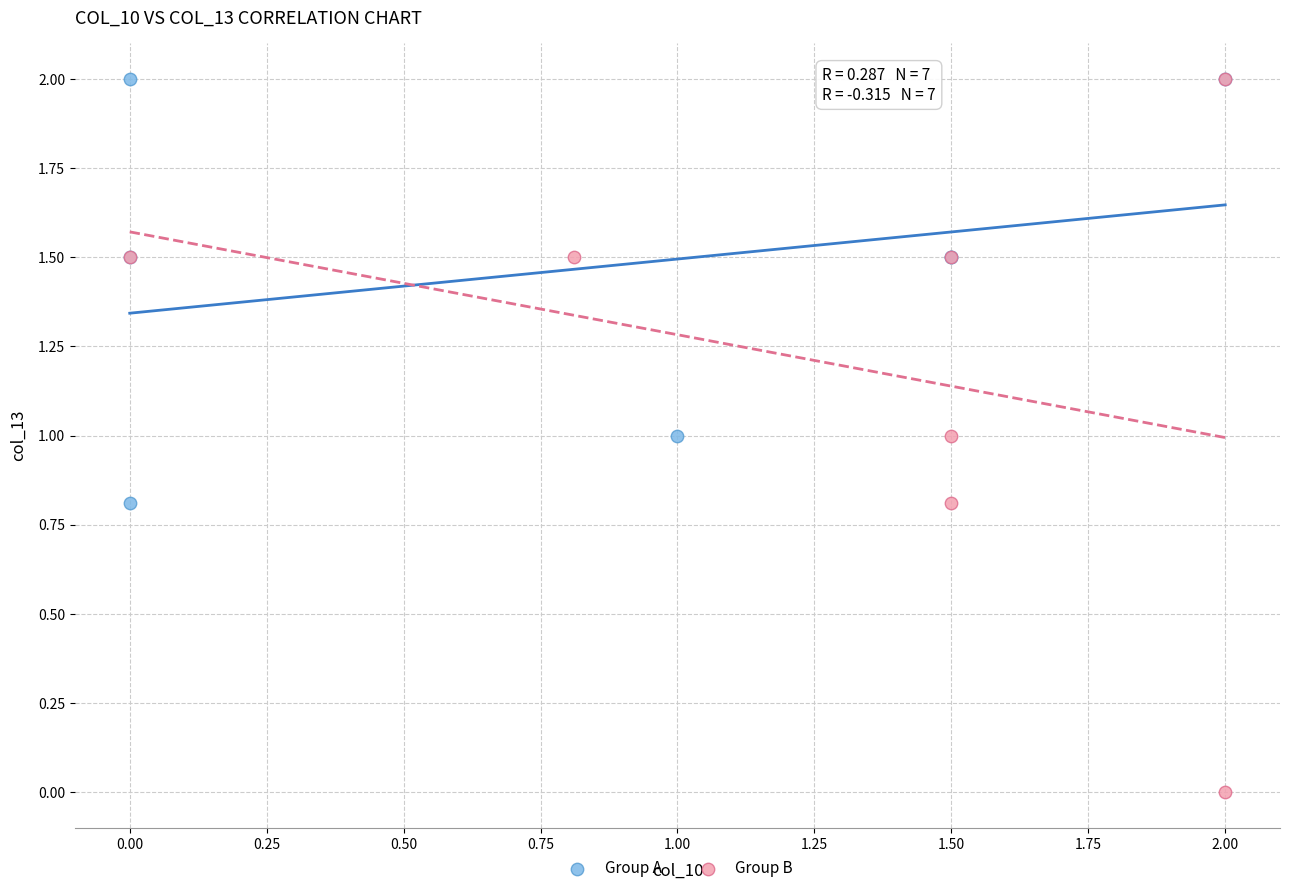

Which series has the widest spread of Y values?

Group B